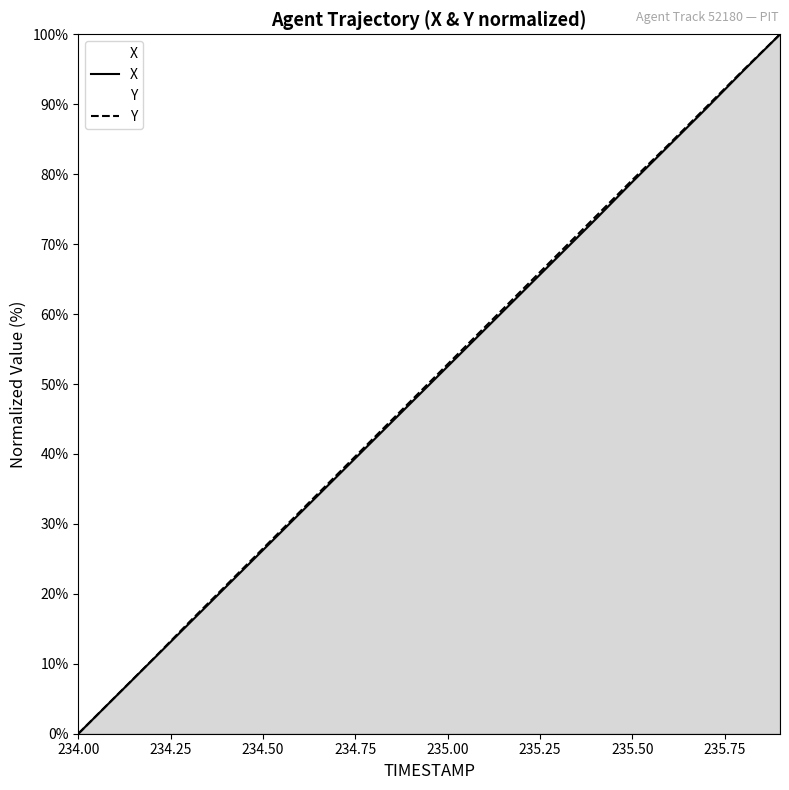

List the series in order of their peak value, highest first.

X, Y